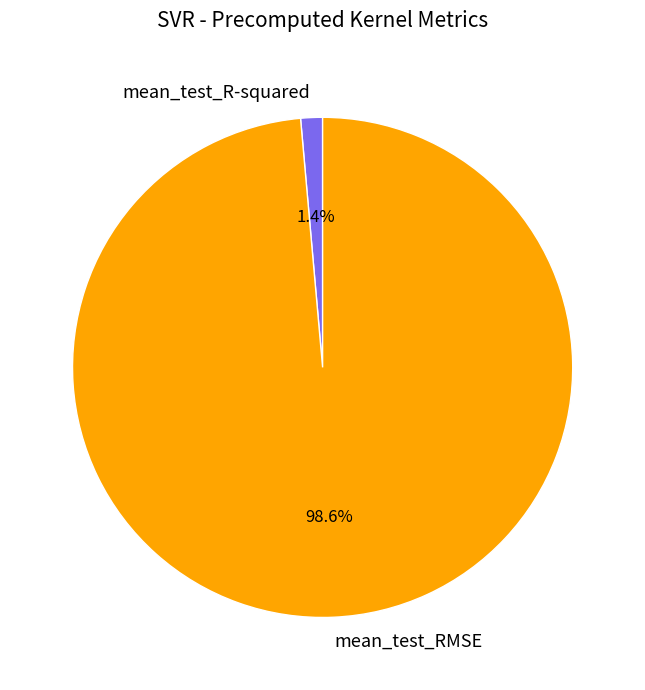

Rank the categories by value from lowest to highest.

mean_test_R-squared, mean_test_RMSE